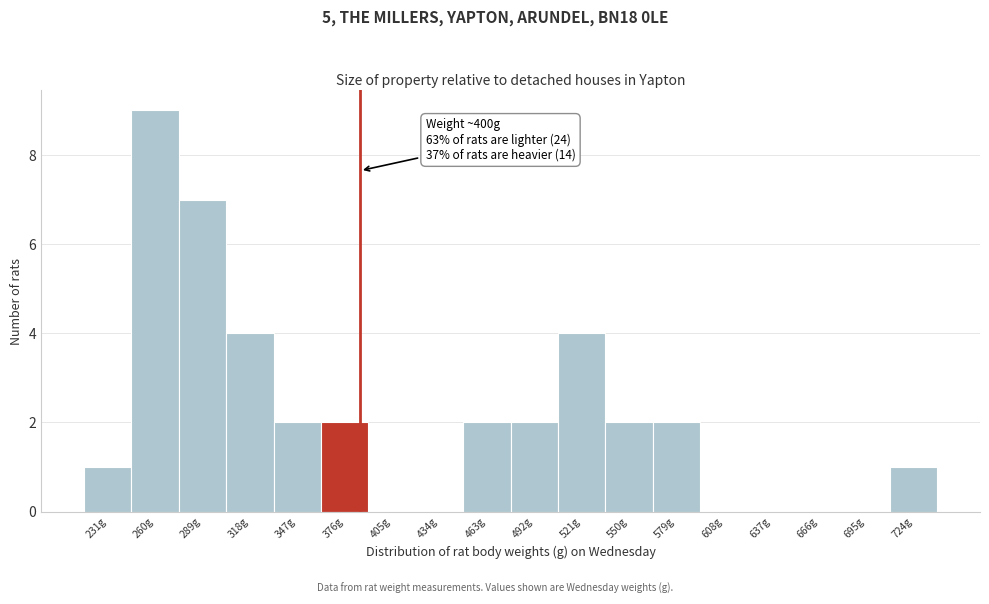

Reading left to right, what are all the values shown in this chart?

231g=1	260g=9	289g=7	318g=4	347g=2	376g=2	405g=0	434g=0	463g=2	492g=2	521g=4	550g=2	579g=2	608g=0	637g=0	666g=0	695g=0	724g=1